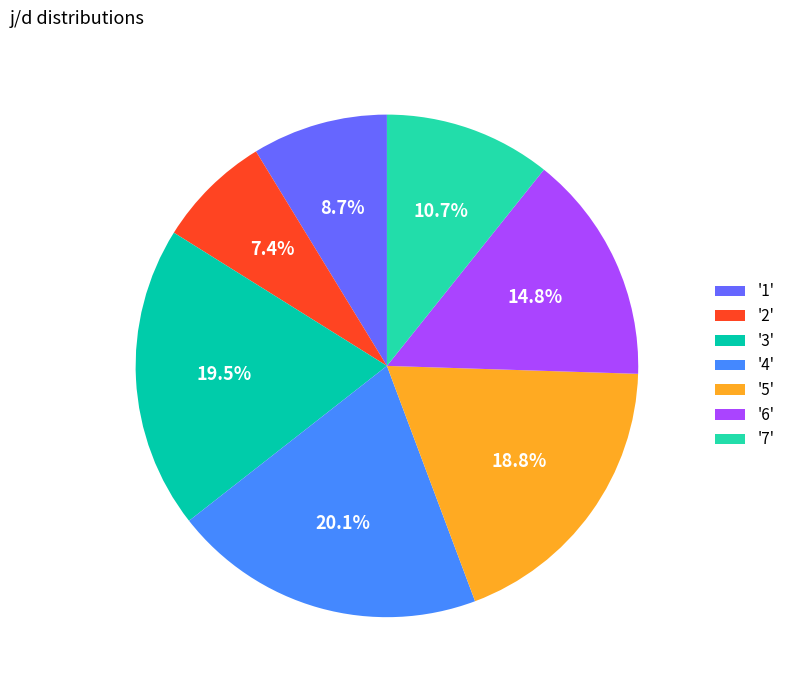

Which category has the biggest portion of the pie?

'4'